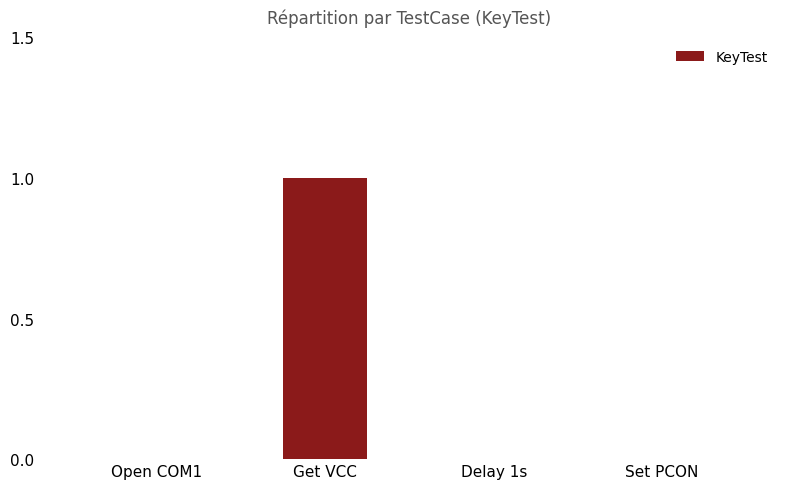

Are the bars horizontal?

No